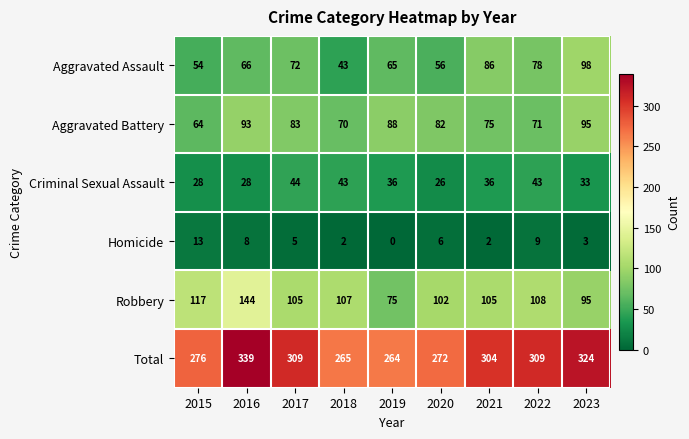

Where does the Homicide series first go above 5?

2015